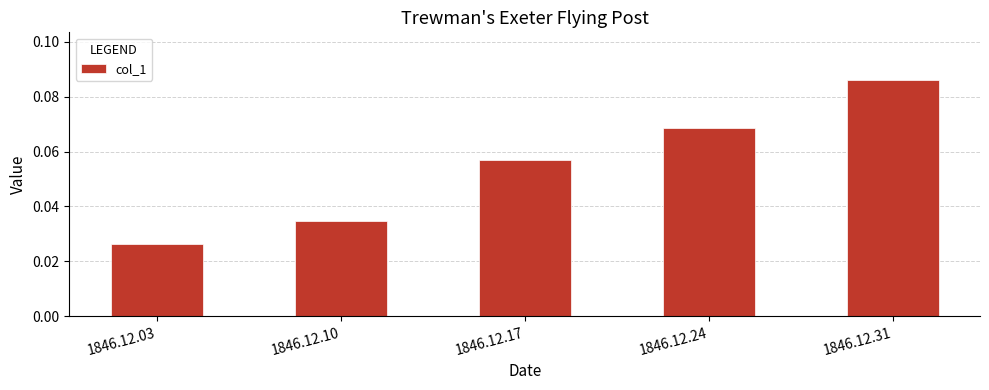

What is the sum of all values?

0.3